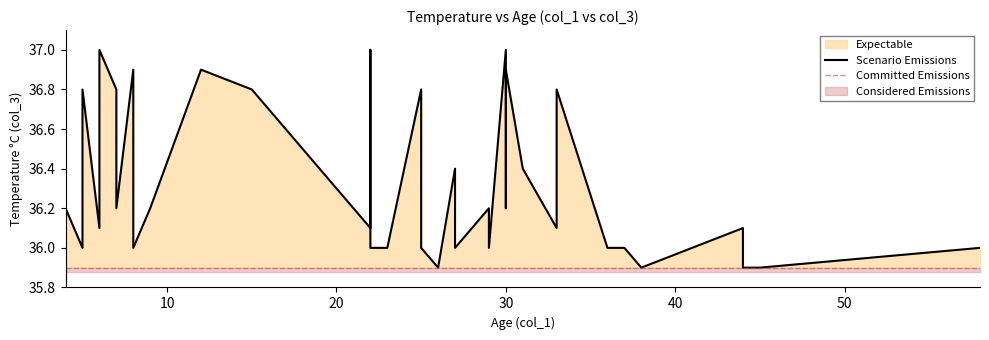

What is the approximate value at 31?

36.4